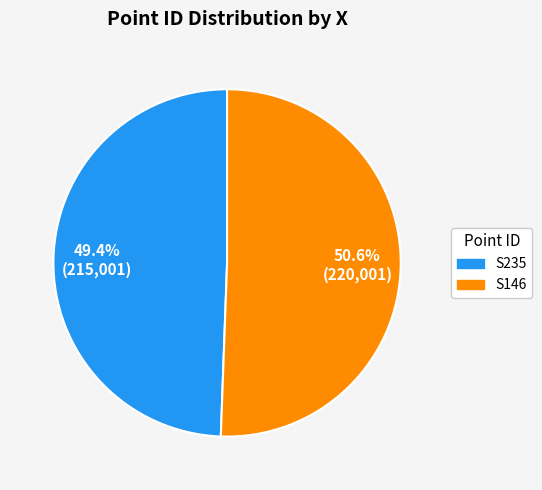

To the nearest percent, what portion does S235 represent?

49%